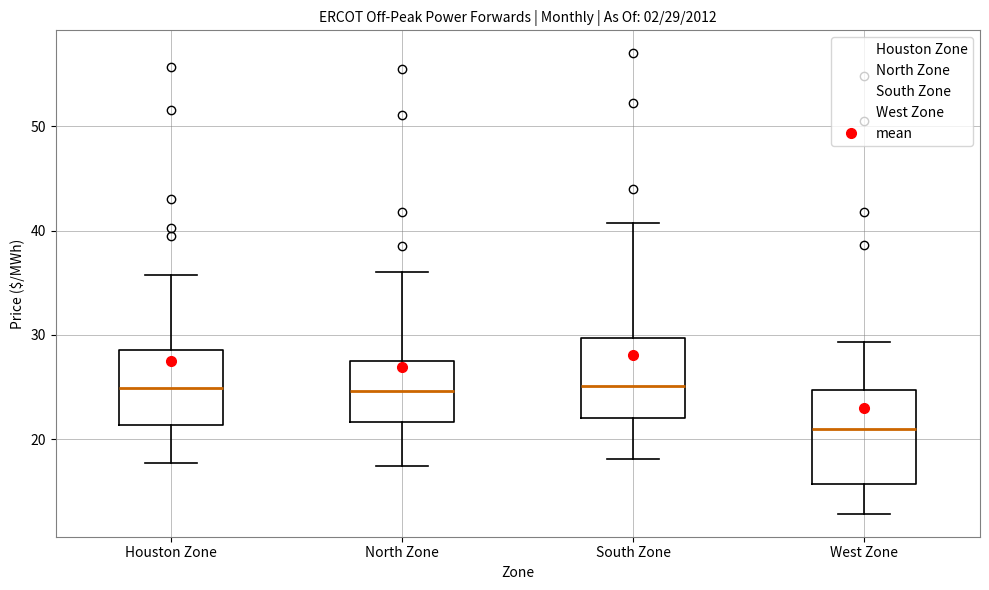

Comparing the boxes themselves (not the whiskers), which one is the tallest?

West Zone